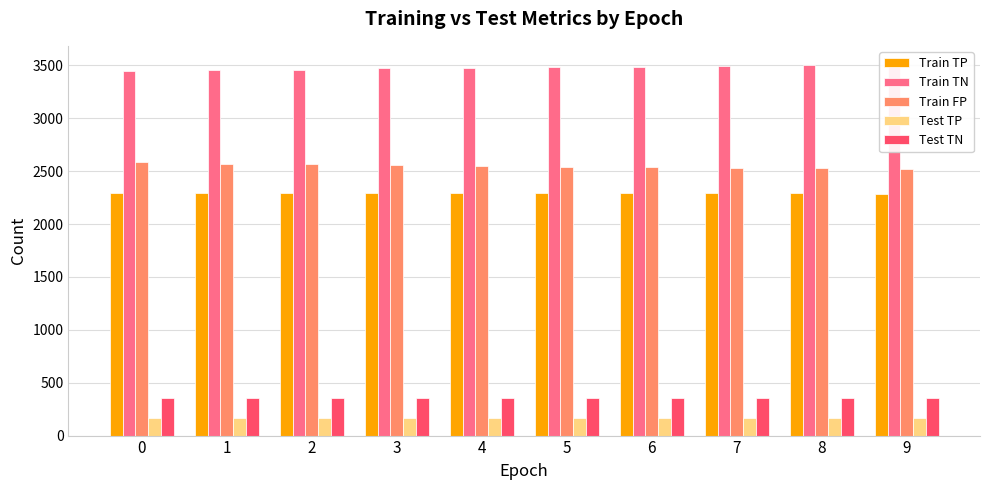

What are all the series names shown in the legend?

Train TP, Train TN, Train FP, Test TP, Test TN